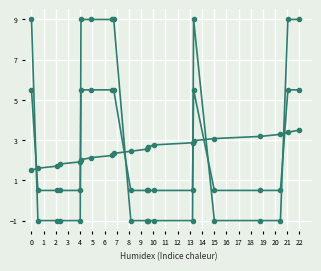

How many lines are shown in the chart?

3